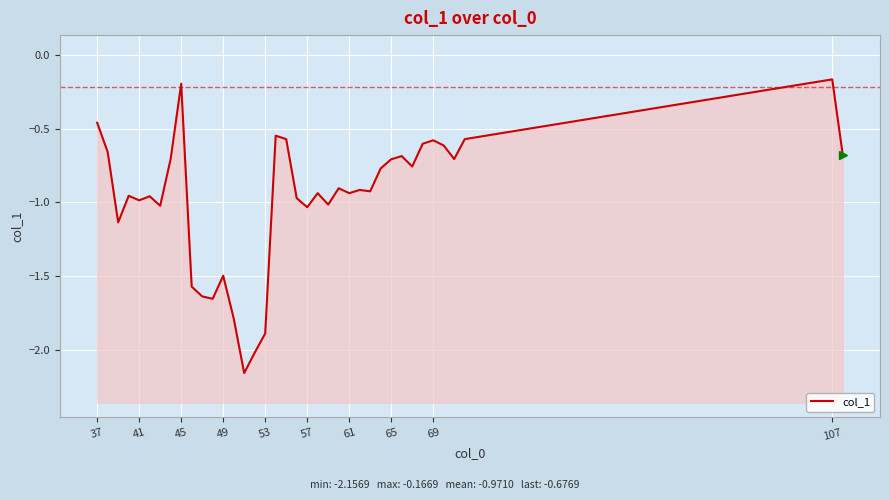

What is the greatest value displayed?

-0.2